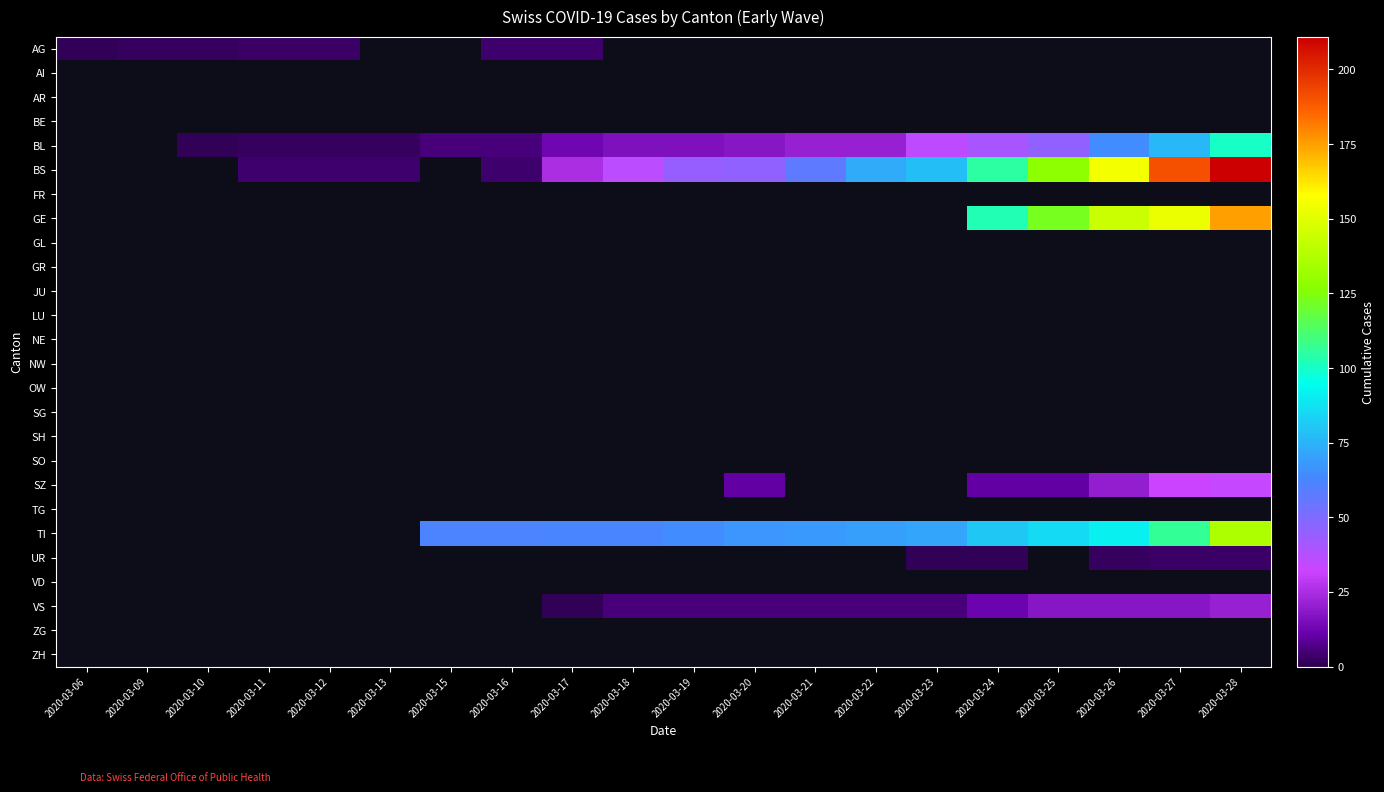

Reading left to right, extract all data points from this chart.

AG: 2020-03-06=1	2020-03-09=2	2020-03-10=2	2020-03-11=3	2020-03-12=3	2020-03-13=0	2020-03-15=0	2020-03-16=4	2020-03-17=4	2020-03-18=0	2020-03-19=0	2020-03-20=0	2020-03-21=0	2020-03-22=0	2020-03-23=0	2020-03-24=0	2020-03-25=0	2020-03-26=0	2020-03-27=0	2020-03-28=0
AI: 2020-03-06=0	2020-03-09=0	2020-03-10=0	2020-03-11=0	2020-03-12=0	2020-03-13=0	2020-03-15=0	2020-03-16=0	2020-03-17=0	2020-03-18=0	2020-03-19=0	2020-03-20=0	2020-03-21=0	2020-03-22=0	2020-03-23=0	2020-03-24=0	2020-03-25=0	2020-03-26=0	2020-03-27=0	2020-03-28=0
AR: 2020-03-06=0	2020-03-09=0	2020-03-10=0	2020-03-11=0	2020-03-12=0	2020-03-13=0	2020-03-15=0	2020-03-16=0	2020-03-17=0	2020-03-18=0	2020-03-19=0	2020-03-20=0	2020-03-21=0	2020-03-22=0	2020-03-23=0	2020-03-24=0	2020-03-25=0	2020-03-26=0	2020-03-27=0	2020-03-28=0
BE: 2020-03-06=0	2020-03-09=0	2020-03-10=0	2020-03-11=0	2020-03-12=0	2020-03-13=0	2020-03-15=0	2020-03-16=0	2020-03-17=0	2020-03-18=0	2020-03-19=0	2020-03-20=0	2020-03-21=0	2020-03-22=0	2020-03-23=0	2020-03-24=0	2020-03-25=0	2020-03-26=0	2020-03-27=0	2020-03-28=0
BL: 2020-03-06=0	2020-03-09=0	2020-03-10=1	2020-03-11=2	2020-03-12=2	2020-03-13=2	2020-03-15=5	2020-03-16=5	2020-03-17=13	2020-03-18=16	2020-03-19=16	2020-03-20=18	2020-03-21=21	2020-03-22=21	2020-03-23=35	2020-03-24=40	2020-03-25=46	2020-03-26=65	2020-03-27=76	2020-03-28=100
BS: 2020-03-06=0	2020-03-09=0	2020-03-10=0	2020-03-11=4	2020-03-12=4	2020-03-13=4	2020-03-15=0	2020-03-16=4	2020-03-17=25	2020-03-18=36	2020-03-19=44	2020-03-20=46	2020-03-21=57	2020-03-22=73	2020-03-23=78	2020-03-24=105	2020-03-25=128	2020-03-26=155	2020-03-27=191	2020-03-28=211
FR: 2020-03-06=0	2020-03-09=0	2020-03-10=0	2020-03-11=0	2020-03-12=0	2020-03-13=0	2020-03-15=0	2020-03-16=0	2020-03-17=0	2020-03-18=0	2020-03-19=0	2020-03-20=0	2020-03-21=0	2020-03-22=0	2020-03-23=0	2020-03-24=0	2020-03-25=0	2020-03-26=0	2020-03-27=0	2020-03-28=0
GE: 2020-03-06=0	2020-03-09=0	2020-03-10=0	2020-03-11=0	2020-03-12=0	2020-03-13=0	2020-03-15=0	2020-03-16=0	2020-03-17=0	2020-03-18=0	2020-03-19=0	2020-03-20=0	2020-03-21=0	2020-03-22=0	2020-03-23=0	2020-03-24=103	2020-03-25=122	2020-03-26=144	2020-03-27=153	2020-03-28=175
GL: 2020-03-06=0	2020-03-09=0	2020-03-10=0	2020-03-11=0	2020-03-12=0	2020-03-13=0	2020-03-15=0	2020-03-16=0	2020-03-17=0	2020-03-18=0	2020-03-19=0	2020-03-20=0	2020-03-21=0	2020-03-22=0	2020-03-23=0	2020-03-24=0	2020-03-25=0	2020-03-26=0	2020-03-27=0	2020-03-28=0
GR: 2020-03-06=0	2020-03-09=0	2020-03-10=0	2020-03-11=0	2020-03-12=0	2020-03-13=0	2020-03-15=0	2020-03-16=0	2020-03-17=0	2020-03-18=0	2020-03-19=0	2020-03-20=0	2020-03-21=0	2020-03-22=0	2020-03-23=0	2020-03-24=0	2020-03-25=0	2020-03-26=0	2020-03-27=0	2020-03-28=0
JU: 2020-03-06=0	2020-03-09=0	2020-03-10=0	2020-03-11=0	2020-03-12=0	2020-03-13=0	2020-03-15=0	2020-03-16=0	2020-03-17=0	2020-03-18=0	2020-03-19=0	2020-03-20=0	2020-03-21=0	2020-03-22=0	2020-03-23=0	2020-03-24=0	2020-03-25=0	2020-03-26=0	2020-03-27=0	2020-03-28=0
LU: 2020-03-06=0	2020-03-09=0	2020-03-10=0	2020-03-11=0	2020-03-12=0	2020-03-13=0	2020-03-15=0	2020-03-16=0	2020-03-17=0	2020-03-18=0	2020-03-19=0	2020-03-20=0	2020-03-21=0	2020-03-22=0	2020-03-23=0	2020-03-24=0	2020-03-25=0	2020-03-26=0	2020-03-27=0	2020-03-28=0
NE: 2020-03-06=0	2020-03-09=0	2020-03-10=0	2020-03-11=0	2020-03-12=0	2020-03-13=0	2020-03-15=0	2020-03-16=0	2020-03-17=0	2020-03-18=0	2020-03-19=0	2020-03-20=0	2020-03-21=0	2020-03-22=0	2020-03-23=0	2020-03-24=0	2020-03-25=0	2020-03-26=0	2020-03-27=0	2020-03-28=0
NW: 2020-03-06=0	2020-03-09=0	2020-03-10=0	2020-03-11=0	2020-03-12=0	2020-03-13=0	2020-03-15=0	2020-03-16=0	2020-03-17=0	2020-03-18=0	2020-03-19=0	2020-03-20=0	2020-03-21=0	2020-03-22=0	2020-03-23=0	2020-03-24=0	2020-03-25=0	2020-03-26=0	2020-03-27=0	2020-03-28=0
OW: 2020-03-06=0	2020-03-09=0	2020-03-10=0	2020-03-11=0	2020-03-12=0	2020-03-13=0	2020-03-15=0	2020-03-16=0	2020-03-17=0	2020-03-18=0	2020-03-19=0	2020-03-20=0	2020-03-21=0	2020-03-22=0	2020-03-23=0	2020-03-24=0	2020-03-25=0	2020-03-26=0	2020-03-27=0	2020-03-28=0
SG: 2020-03-06=0	2020-03-09=0	2020-03-10=0	2020-03-11=0	2020-03-12=0	2020-03-13=0	2020-03-15=0	2020-03-16=0	2020-03-17=0	2020-03-18=0	2020-03-19=0	2020-03-20=0	2020-03-21=0	2020-03-22=0	2020-03-23=0	2020-03-24=0	2020-03-25=0	2020-03-26=0	2020-03-27=0	2020-03-28=0
SH: 2020-03-06=0	2020-03-09=0	2020-03-10=0	2020-03-11=0	2020-03-12=0	2020-03-13=0	2020-03-15=0	2020-03-16=0	2020-03-17=0	2020-03-18=0	2020-03-19=0	2020-03-20=0	2020-03-21=0	2020-03-22=0	2020-03-23=0	2020-03-24=0	2020-03-25=0	2020-03-26=0	2020-03-27=0	2020-03-28=0
SO: 2020-03-06=0	2020-03-09=0	2020-03-10=0	2020-03-11=0	2020-03-12=0	2020-03-13=0	2020-03-15=0	2020-03-16=0	2020-03-17=0	2020-03-18=0	2020-03-19=0	2020-03-20=0	2020-03-21=0	2020-03-22=0	2020-03-23=0	2020-03-24=0	2020-03-25=0	2020-03-26=0	2020-03-27=0	2020-03-28=0
SZ: 2020-03-06=0	2020-03-09=0	2020-03-10=0	2020-03-11=0	2020-03-12=0	2020-03-13=0	2020-03-15=0	2020-03-16=0	2020-03-17=0	2020-03-18=0	2020-03-19=0	2020-03-20=10	2020-03-21=0	2020-03-22=0	2020-03-23=0	2020-03-24=10	2020-03-25=10	2020-03-26=20	2020-03-27=32	2020-03-28=33
TG: 2020-03-06=0	2020-03-09=0	2020-03-10=0	2020-03-11=0	2020-03-12=0	2020-03-13=0	2020-03-15=0	2020-03-16=0	2020-03-17=0	2020-03-18=0	2020-03-19=0	2020-03-20=0	2020-03-21=0	2020-03-22=0	2020-03-23=0	2020-03-24=0	2020-03-25=0	2020-03-26=0	2020-03-27=0	2020-03-28=0
TI: 2020-03-06=0	2020-03-09=0	2020-03-10=0	2020-03-11=0	2020-03-12=0	2020-03-13=0	2020-03-15=61	2020-03-16=61	2020-03-17=62	2020-03-18=62	2020-03-19=65	2020-03-20=67	2020-03-21=68	2020-03-22=70	2020-03-23=71	2020-03-24=80	2020-03-25=85	2020-03-26=91	2020-03-27=107	2020-03-28=136
UR: 2020-03-06=0	2020-03-09=0	2020-03-10=0	2020-03-11=0	2020-03-12=0	2020-03-13=0	2020-03-15=0	2020-03-16=0	2020-03-17=0	2020-03-18=0	2020-03-19=0	2020-03-20=0	2020-03-21=0	2020-03-22=0	2020-03-23=1	2020-03-24=1	2020-03-25=0	2020-03-26=2	2020-03-27=3	2020-03-28=3
VD: 2020-03-06=0	2020-03-09=0	2020-03-10=0	2020-03-11=0	2020-03-12=0	2020-03-13=0	2020-03-15=0	2020-03-16=0	2020-03-17=0	2020-03-18=0	2020-03-19=0	2020-03-20=0	2020-03-21=0	2020-03-22=0	2020-03-23=0	2020-03-24=0	2020-03-25=0	2020-03-26=0	2020-03-27=0	2020-03-28=0
VS: 2020-03-06=0	2020-03-09=0	2020-03-10=0	2020-03-11=0	2020-03-12=0	2020-03-13=0	2020-03-15=0	2020-03-16=0	2020-03-17=1	2020-03-18=5	2020-03-19=5	2020-03-20=5	2020-03-21=5	2020-03-22=5	2020-03-23=5	2020-03-24=12	2020-03-25=18	2020-03-26=18	2020-03-27=18	2020-03-28=21
ZG: 2020-03-06=0	2020-03-09=0	2020-03-10=0	2020-03-11=0	2020-03-12=0	2020-03-13=0	2020-03-15=0	2020-03-16=0	2020-03-17=0	2020-03-18=0	2020-03-19=0	2020-03-20=0	2020-03-21=0	2020-03-22=0	2020-03-23=0	2020-03-24=0	2020-03-25=0	2020-03-26=0	2020-03-27=0	2020-03-28=0
ZH: 2020-03-06=0	2020-03-09=0	2020-03-10=0	2020-03-11=0	2020-03-12=0	2020-03-13=0	2020-03-15=0	2020-03-16=0	2020-03-17=0	2020-03-18=0	2020-03-19=0	2020-03-20=0	2020-03-21=0	2020-03-22=0	2020-03-23=0	2020-03-24=0	2020-03-25=0	2020-03-26=0	2020-03-27=0	2020-03-28=0